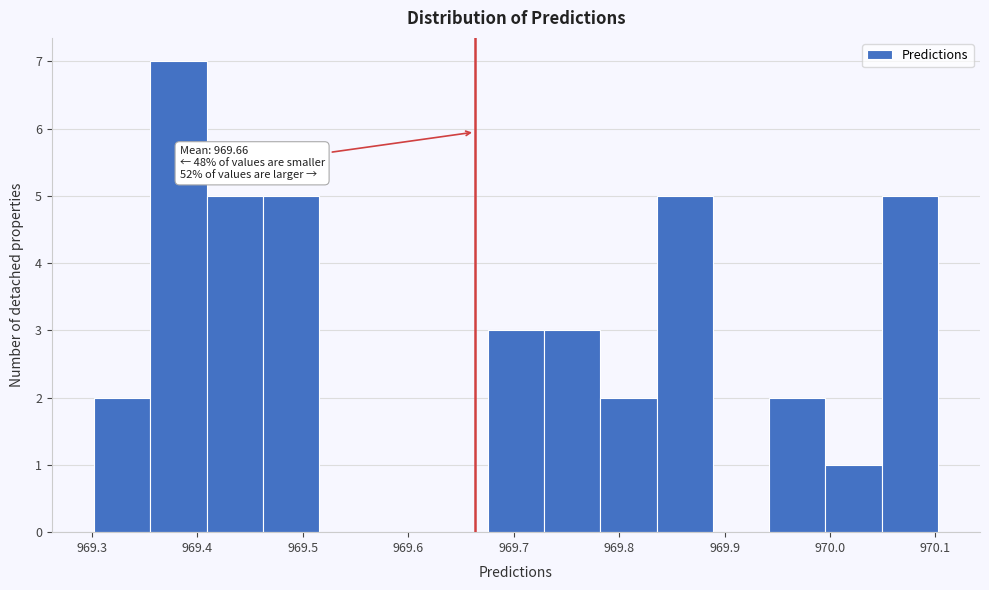

Over which range of the x-axis is the bar tallest?

969.36 to 969.41